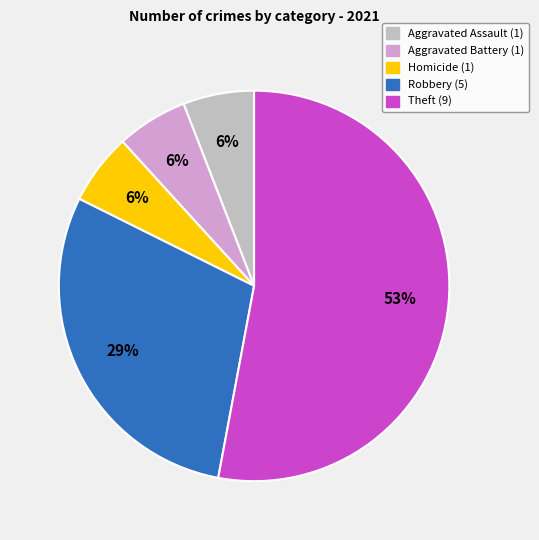

To the nearest percent, what is the average slice percentage?

20%